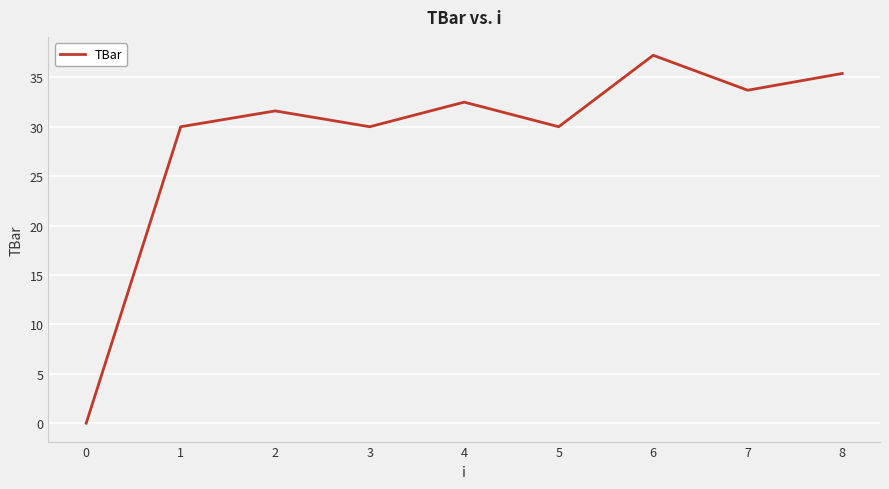

What is the change in value from 2 to 3?

-1.6